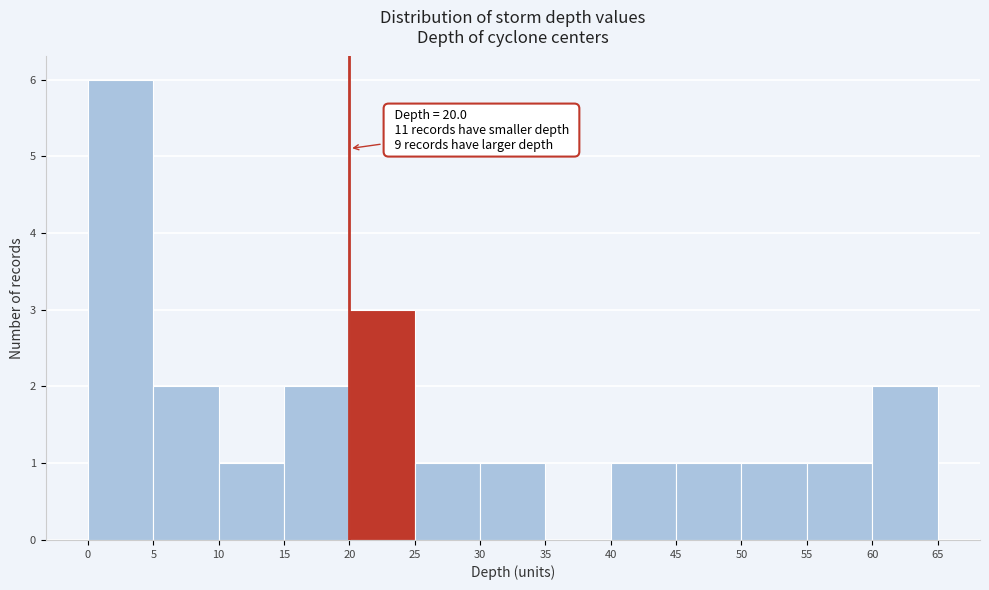

Over which range of the x-axis is the bar tallest?

0 to 5